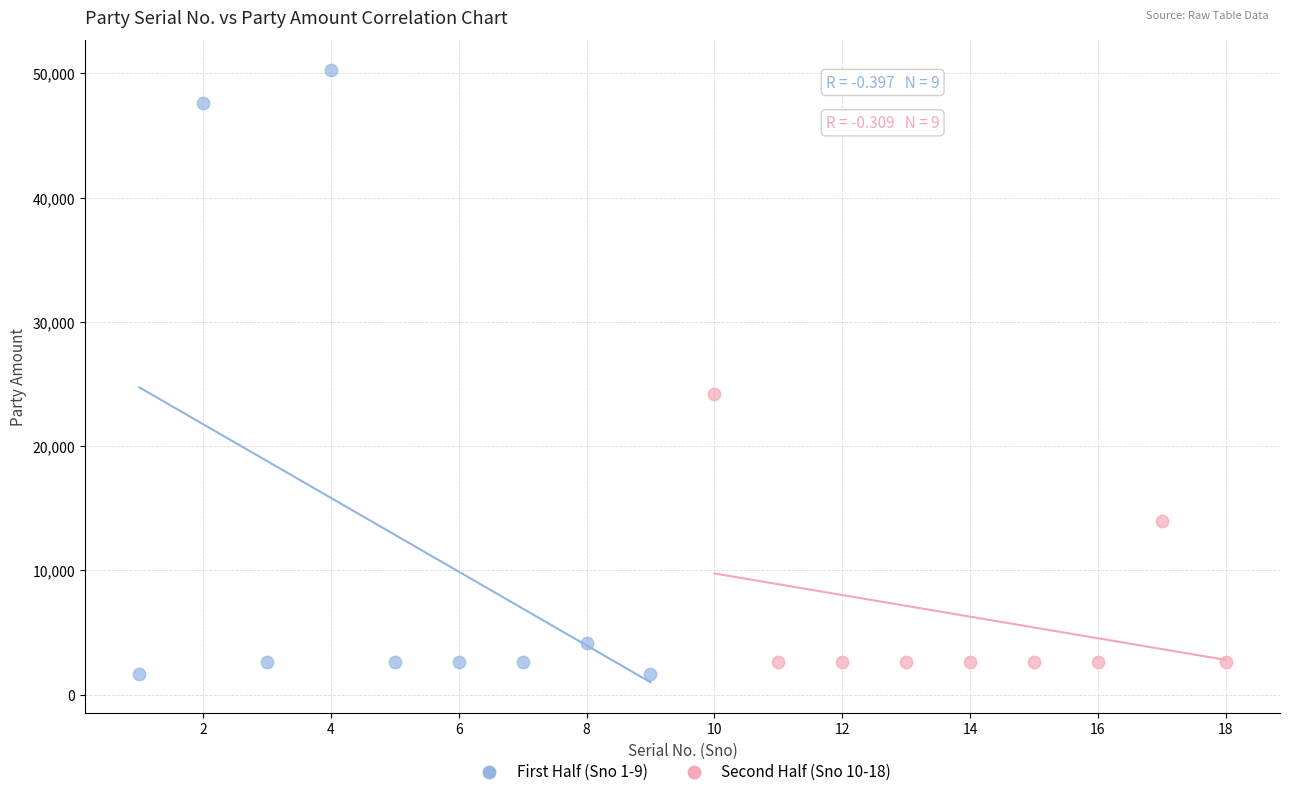

Which series has the widest spread of Y values?

First Half (Sno 1-9)